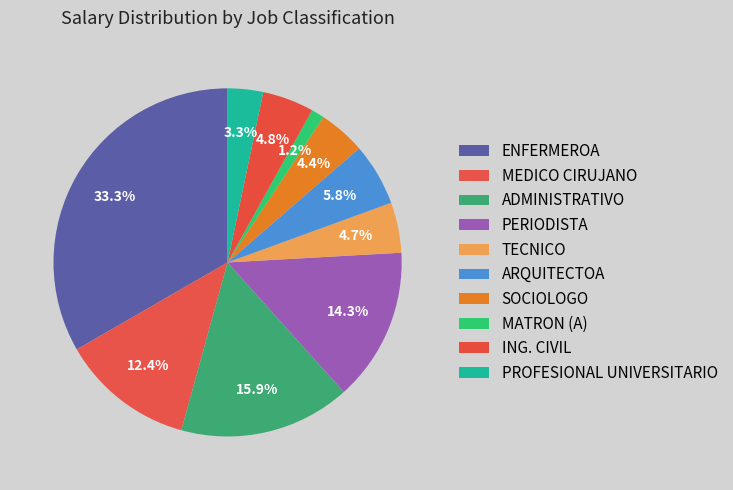

What percentage is NOT represented by ARQUITECTOA?

94.2%